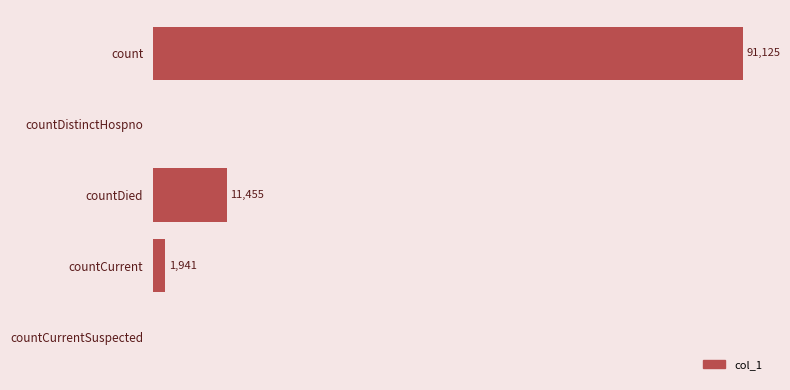

Which category has the highest value across all series?

count